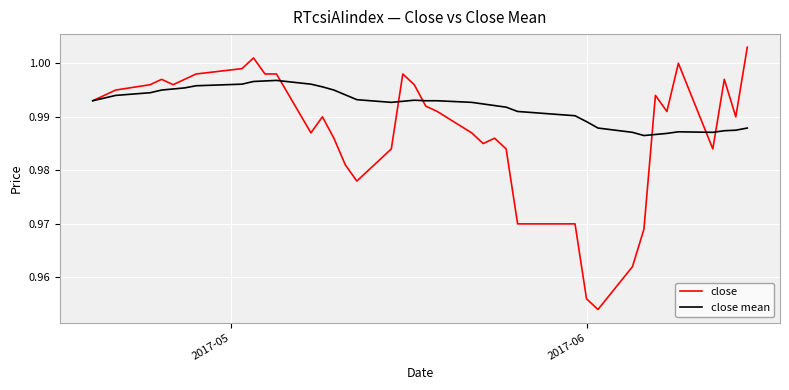

Does the chart have visible grid lines?

Yes